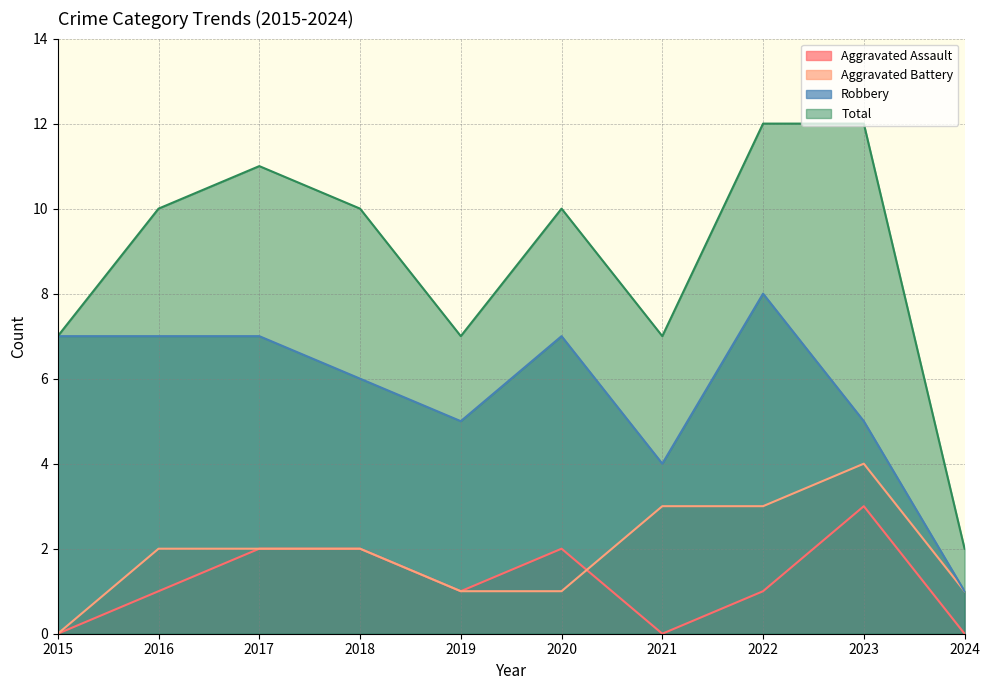

At how many categories does at least one series exceed 0?

10